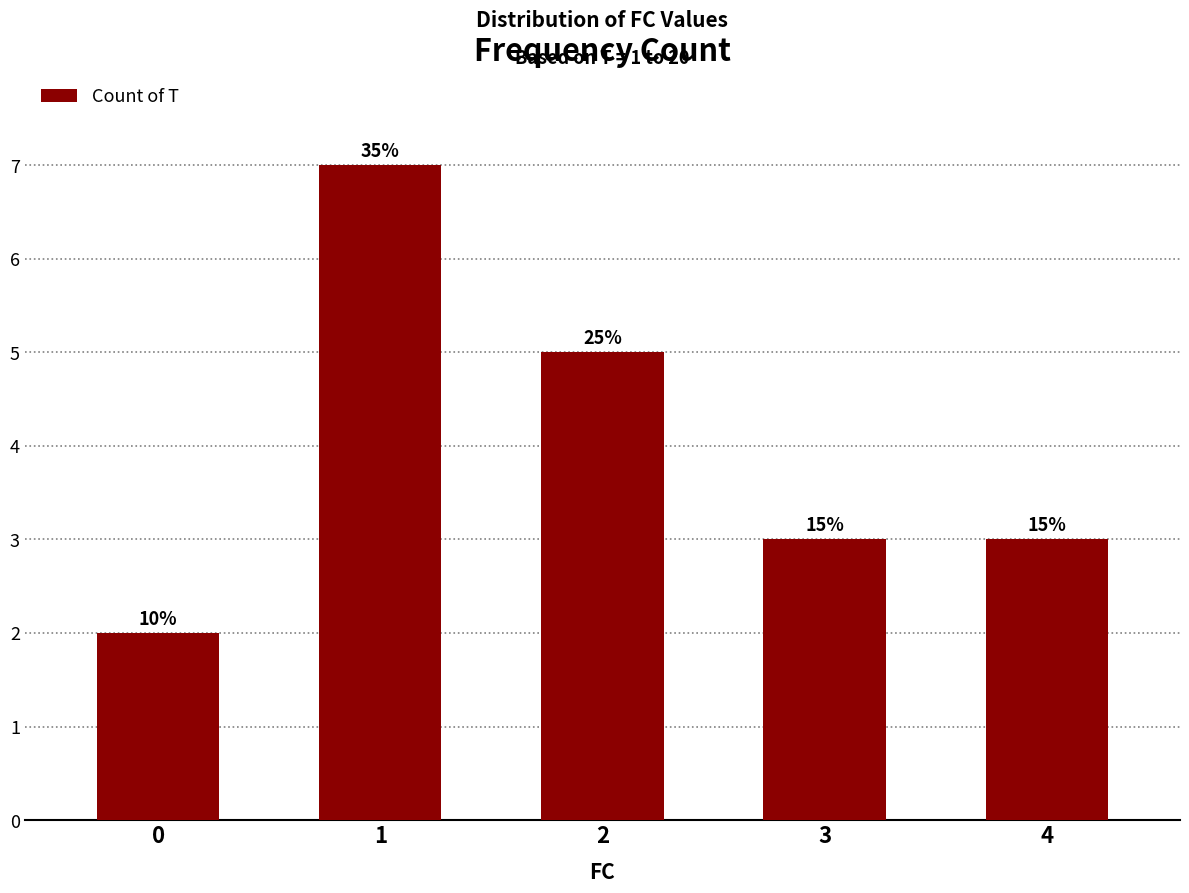

What is the value of the 4th bar from the left?

3